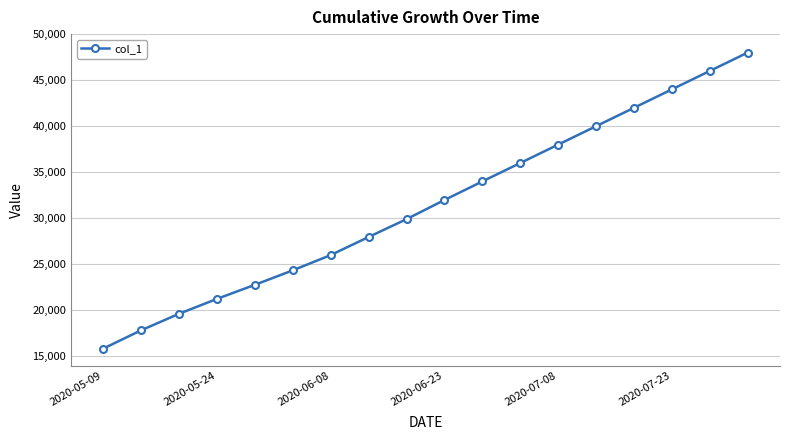

What is the value of the 2nd point from the left?

17829.6